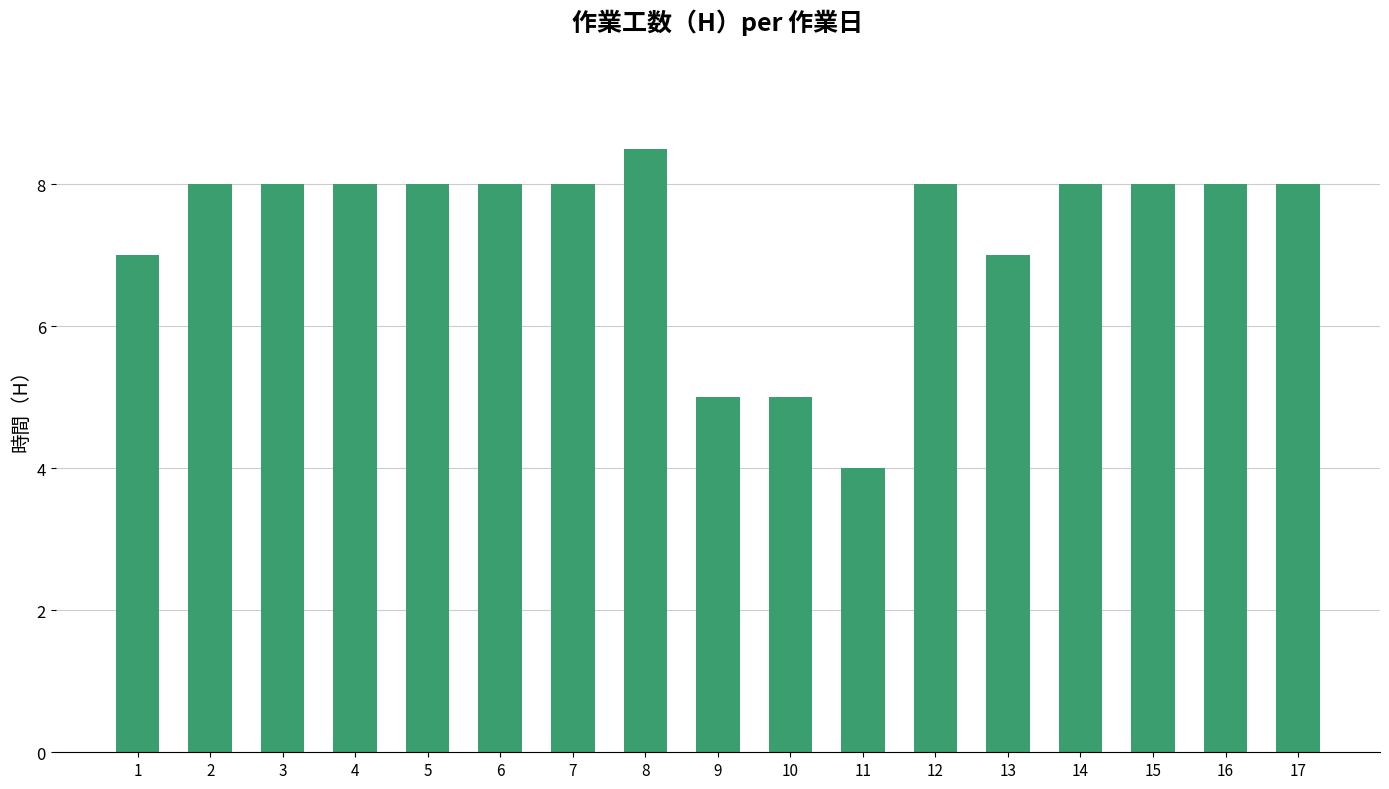

The chart shows a value of 8.0 at 12. True or false?

True